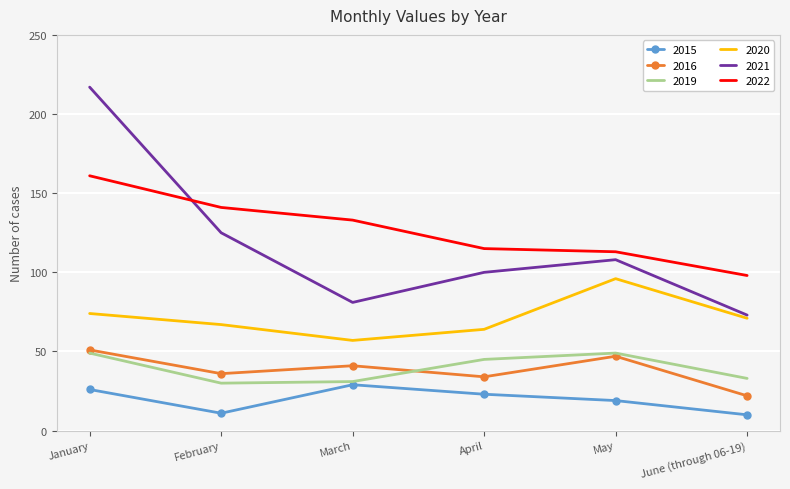

The 2020 series shows 167 at May. True or false?

False